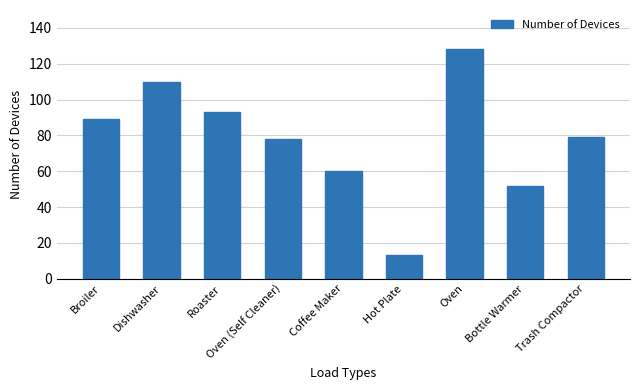

Reading right to left, transcribe all the data shown in this chart.

79	52	128	13	60	78	93	110	89